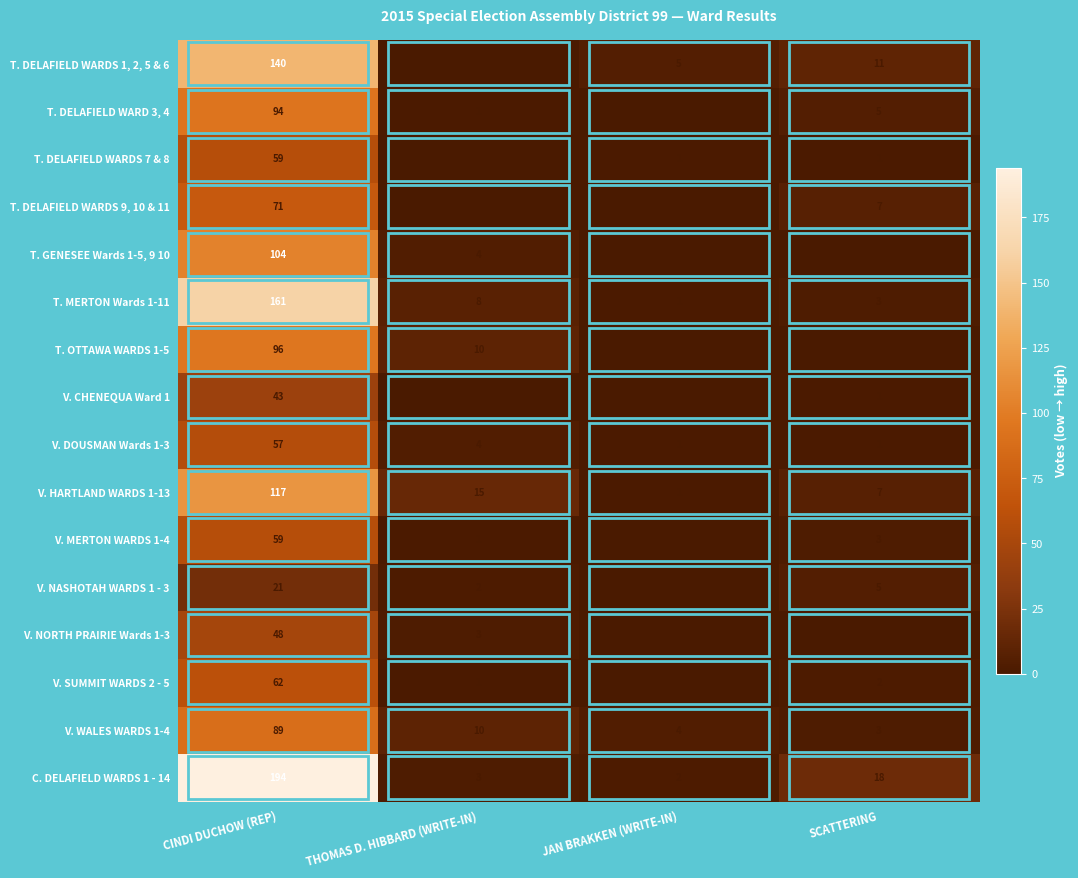

Which series changed the most between THOMAS D. HIBBARD (WRITE-IN) and SCATTERING?

C. DELAFIELD WARDS 1 - 14